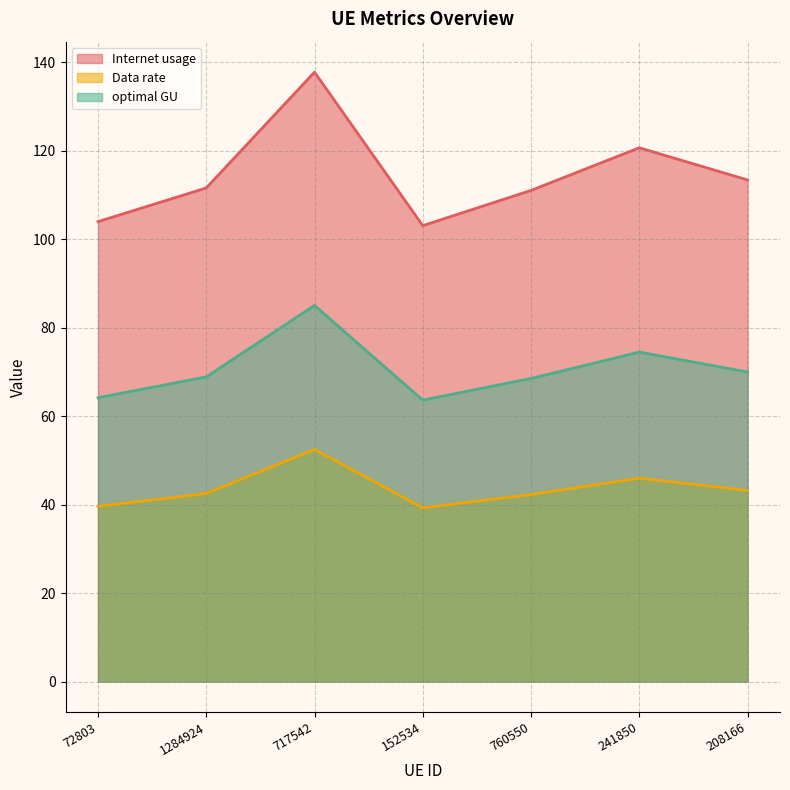

Is the value of optimal GU at 717542 greater than the value of Internet usage at 208166?

No